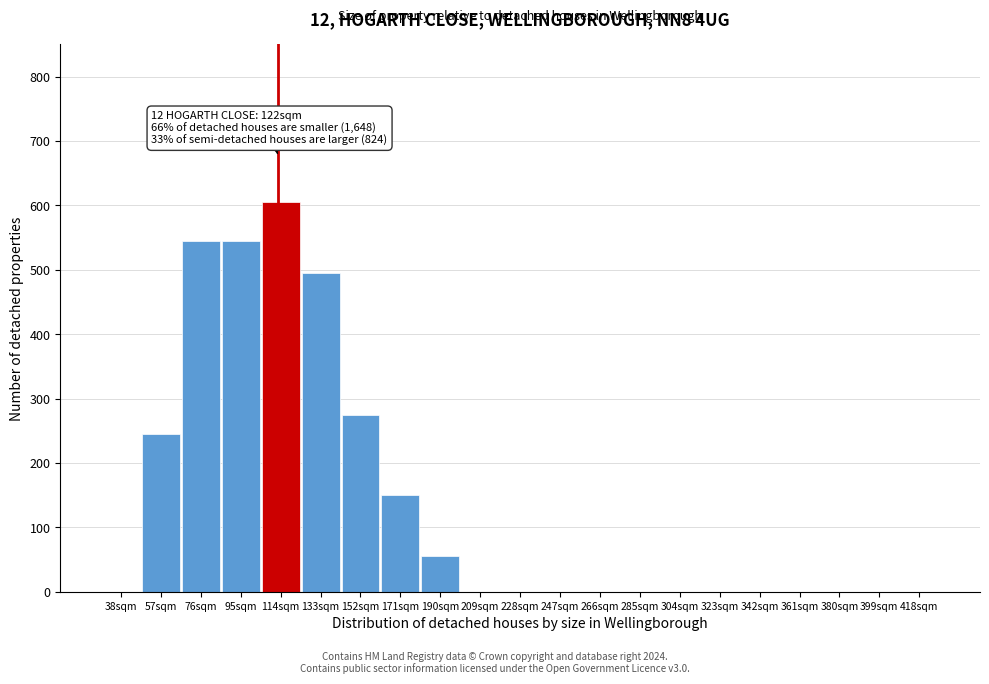

Reading left to right, transcribe all the data shown in this chart.

38sqm=0	57sqm=245	76sqm=545	95sqm=545	114sqm=605	133sqm=495	152sqm=275	171sqm=150	190sqm=55	209sqm=0	228sqm=0	247sqm=0	266sqm=0	285sqm=0	304sqm=0	323sqm=0	342sqm=0	361sqm=0	380sqm=0	399sqm=0	418sqm=0